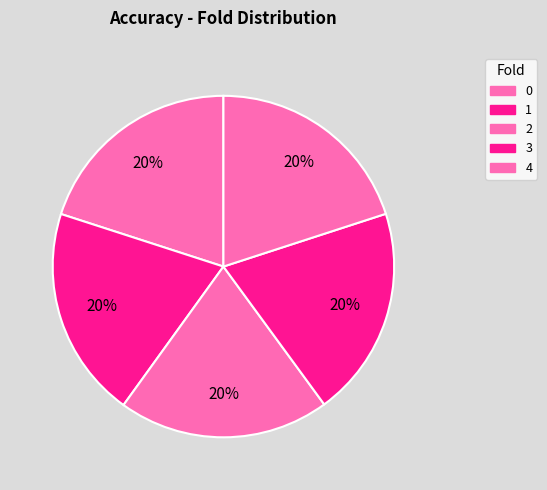

To the nearest percent, what is the average slice percentage?

20%